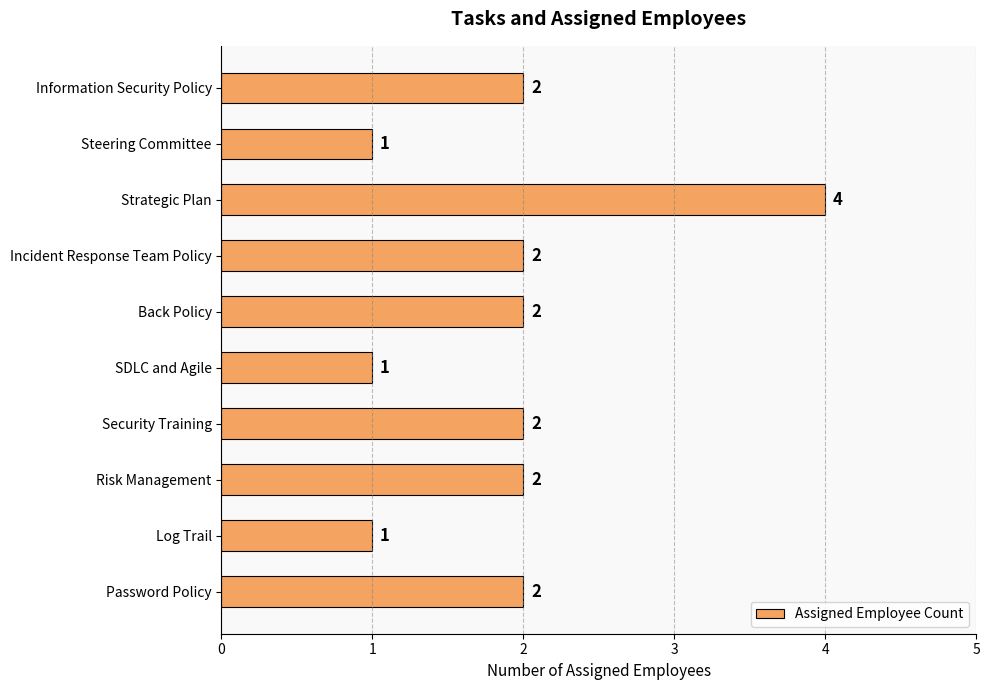

Reading top to bottom, what are all the values shown in this chart?

Information Security Policy=2	Steering Committee=1	Strategic Plan=4	Incident Response Team Policy=2	Back Policy=2	SDLC and Agile=1	Security Training=2	Risk Management=2	Log Trail=1	Password Policy=2